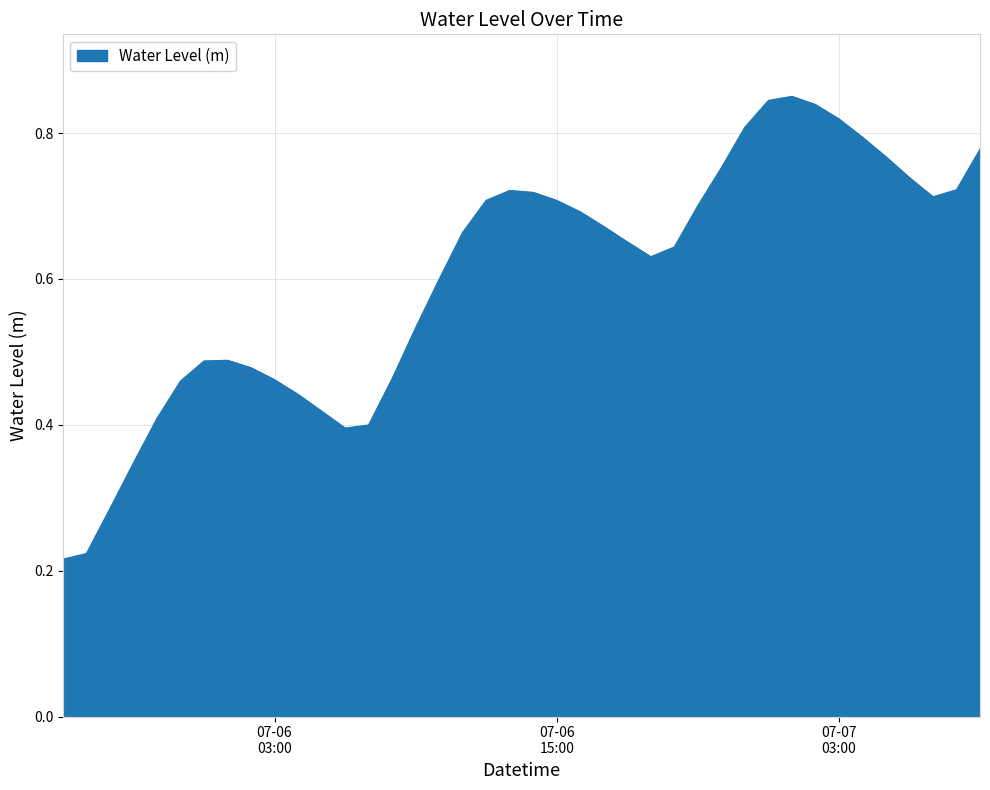

Rank the categories by value from lowest to highest.

2023-07-05 18:00:00, 2023-07-05 19:00:00, 2023-07-05 20:00:00, 2023-07-05 21:00:00, 2023-07-06 06:00:00, 2023-07-06 07:00:00, 2023-07-05 22:00:00, 2023-07-06 05:00:00, 2023-07-06 04:00:00, 2023-07-05 23:00:00, 2023-07-06 03:00:00, 2023-07-06 08:00:00, 2023-07-06 02:00:00, 2023-07-06 00:00:00, 2023-07-06 01:00:00, 2023-07-06 09:00:00, 2023-07-06 10:00:00, 2023-07-06 19:00:00, 2023-07-06 20:00:00, 2023-07-06 18:00:00, 2023-07-06 11:00:00, 2023-07-06 17:00:00, 2023-07-06 16:00:00, 2023-07-06 21:00:00, 2023-07-06 15:00:00, 2023-07-06 12:00:00, 2023-07-07 07:00:00, 2023-07-06 14:00:00, 2023-07-06 13:00:00, 2023-07-07 08:00:00, 2023-07-07 06:00:00, 2023-07-06 22:00:00, 2023-07-07 05:00:00, 2023-07-07 09:00:00, 2023-07-07 04:00:00, 2023-07-06 23:00:00, 2023-07-07 03:00:00, 2023-07-07 02:00:00, 2023-07-07 00:00:00, 2023-07-07 01:00:00